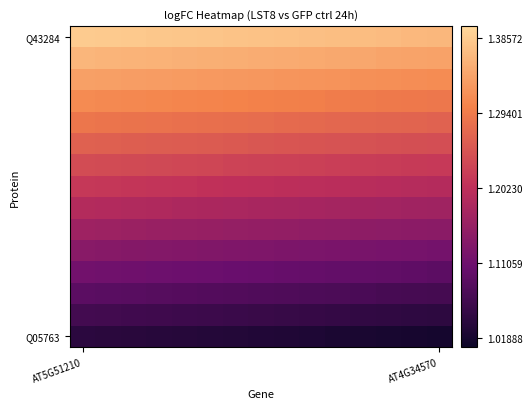

At which category does the chart reach its peak across all series?

AT5G51210